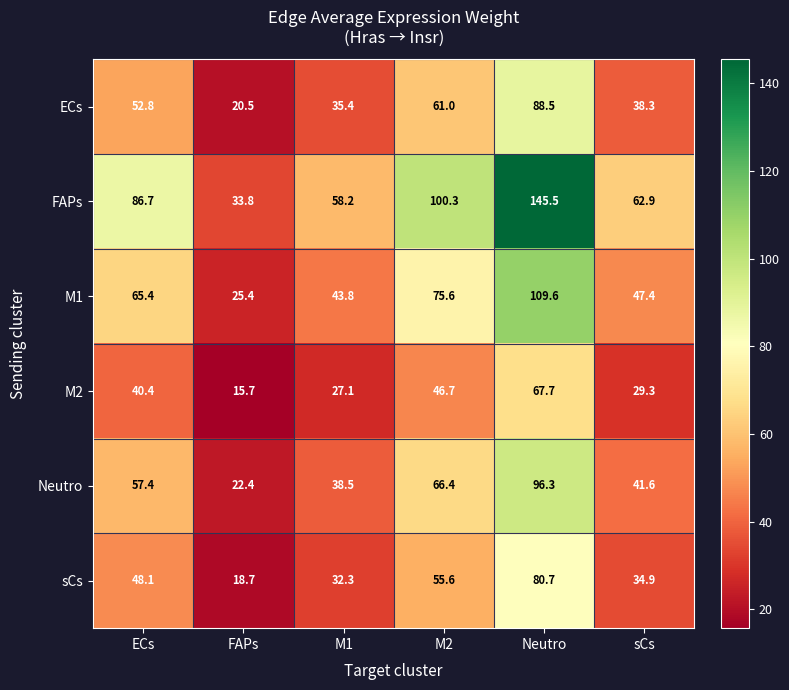

How many values in the M2 series are below 40?

3